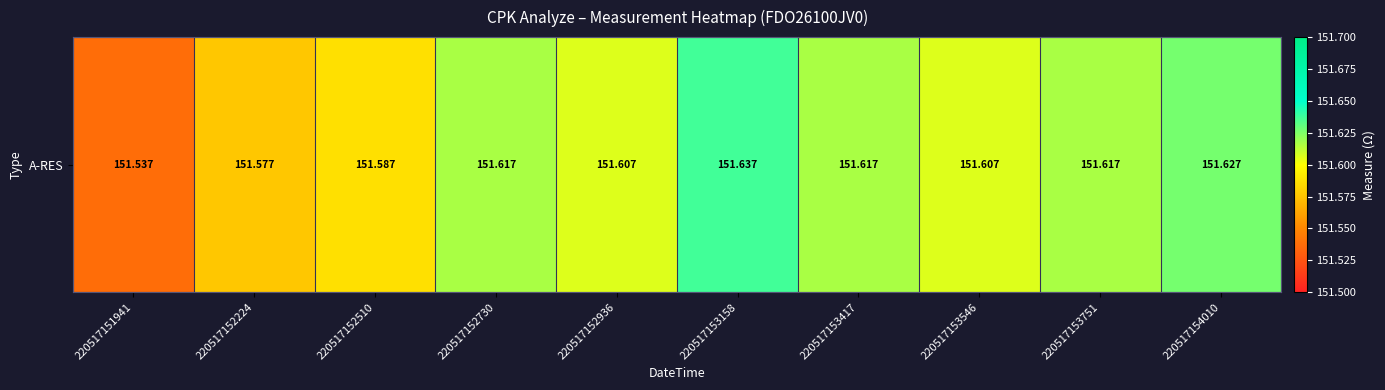

What is the difference between the maximum and minimum values?

0.1